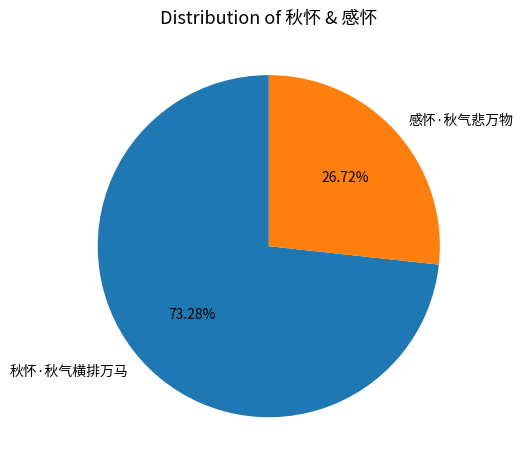

Which category accounts for the majority?

秋怀·秋气横排万马